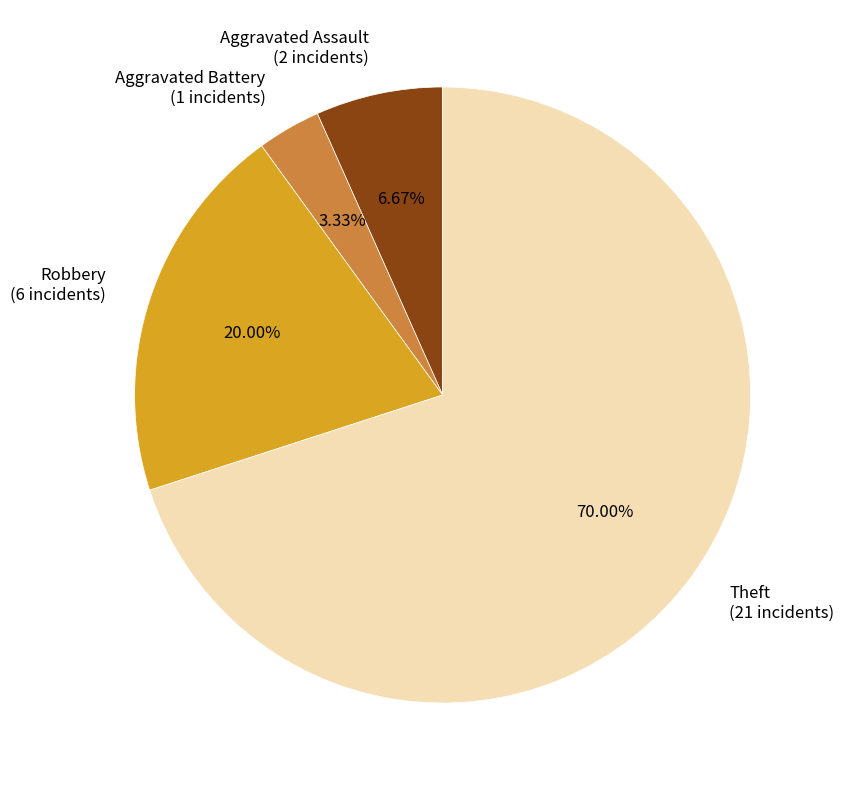

To the nearest percent, what is the combined percentage of Theft and Aggravated Battery?

73%